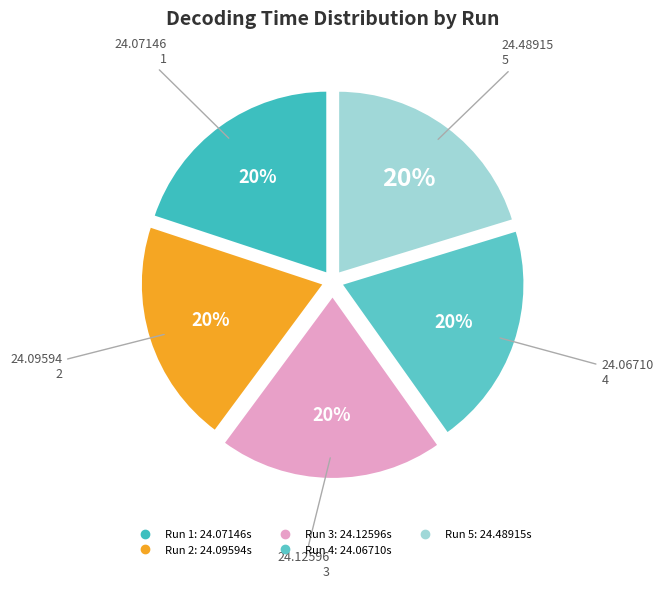

Which category has the smallest portion of the pie?

4